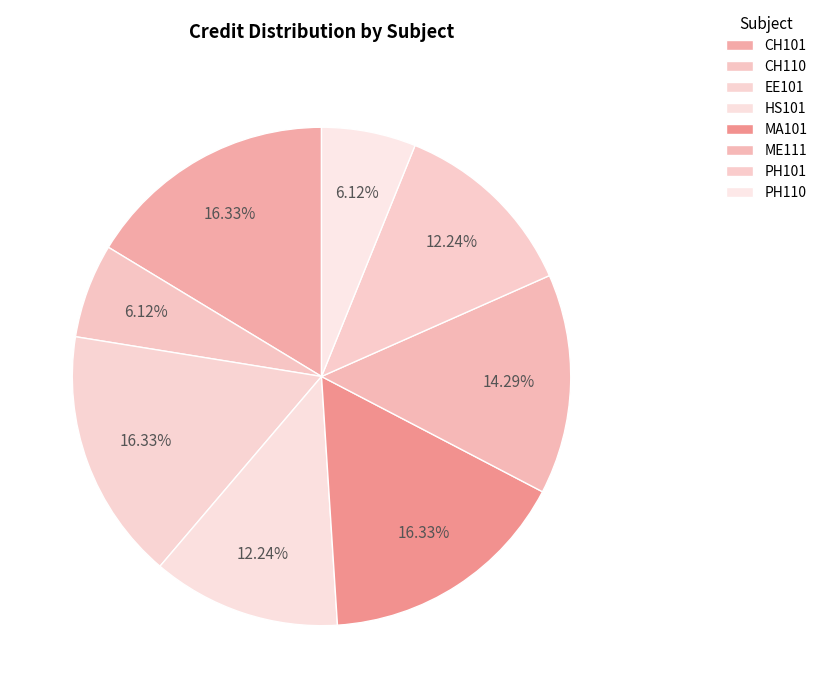

True or false: EE101 accounts for 16% of the total.

True